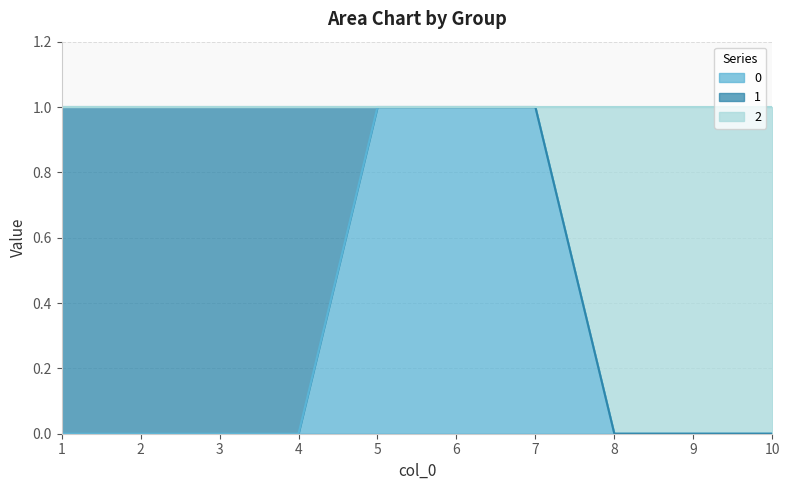

At how many categories does at least one series exceed 0?

7